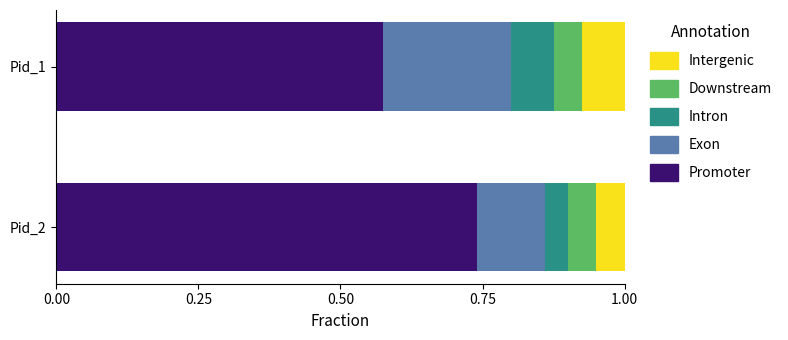

Which category has the highest value in the Promoter series?

Pid_2